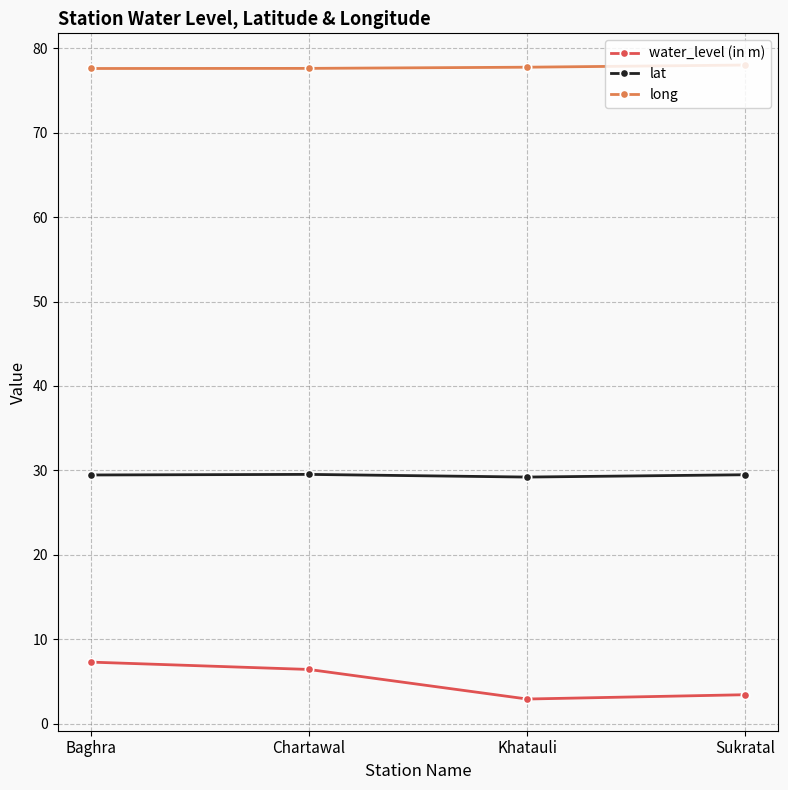

What is the approximate value of long at Sukratal?

78.0